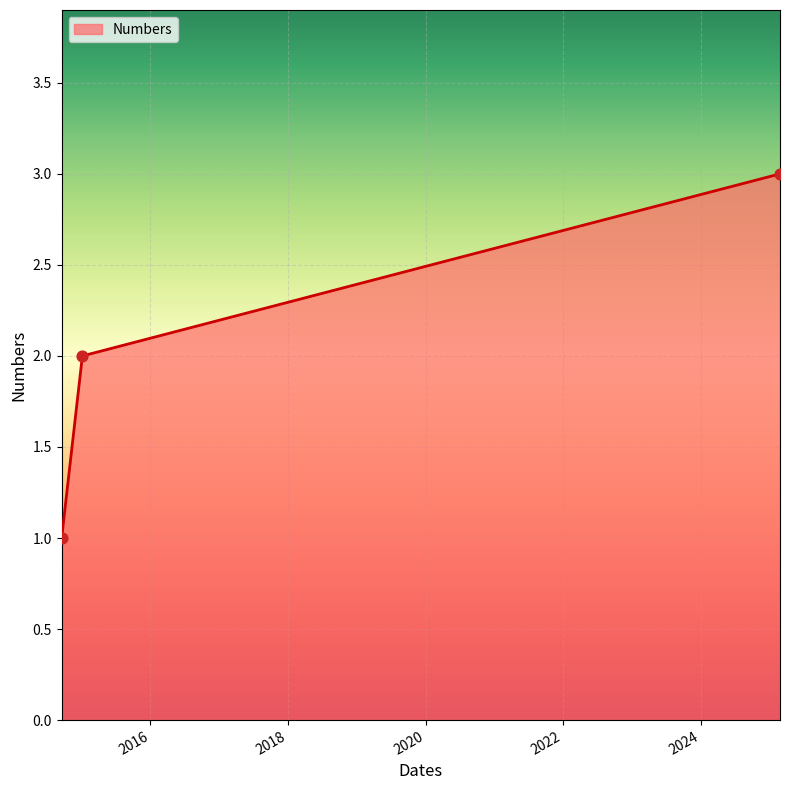

What is the maximum value shown in the chart?

3